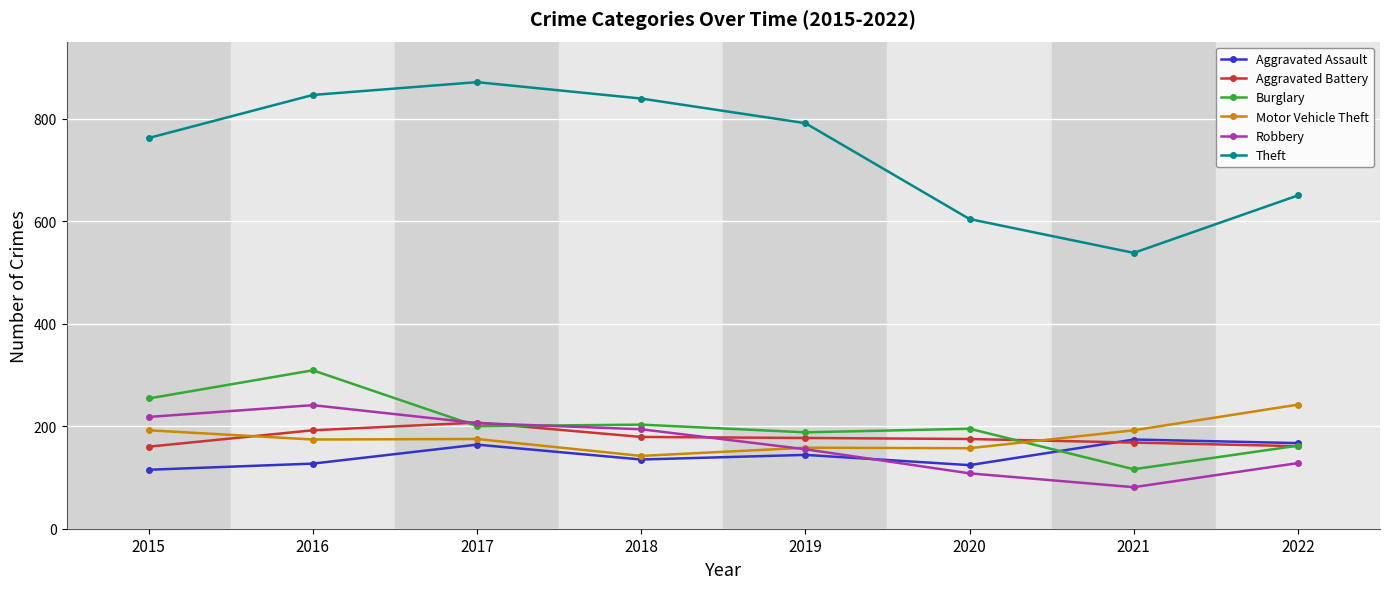

Is it true that Aggravated Assault equals 33 at 2015?

False